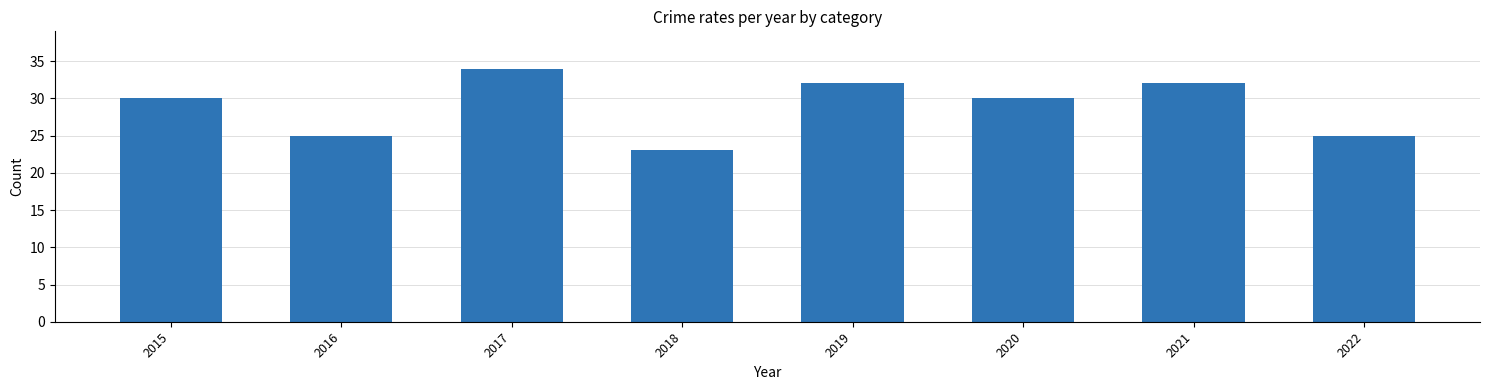

Are the bars horizontal?

No